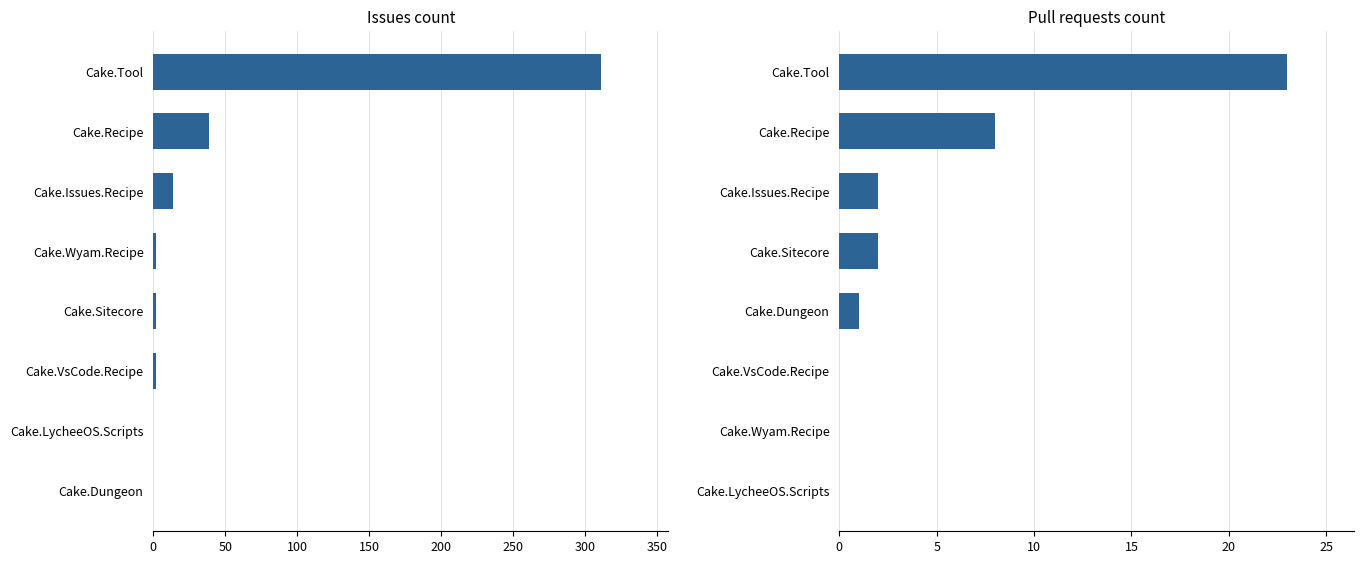

What is the highest value of the Pull requests count series?

23